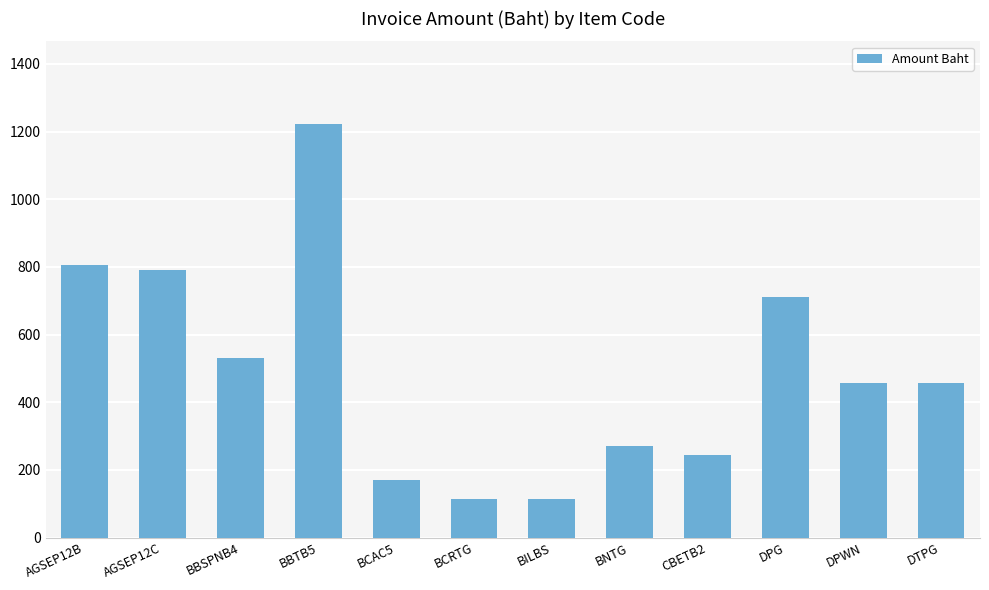

How many series are shown in this chart?

1